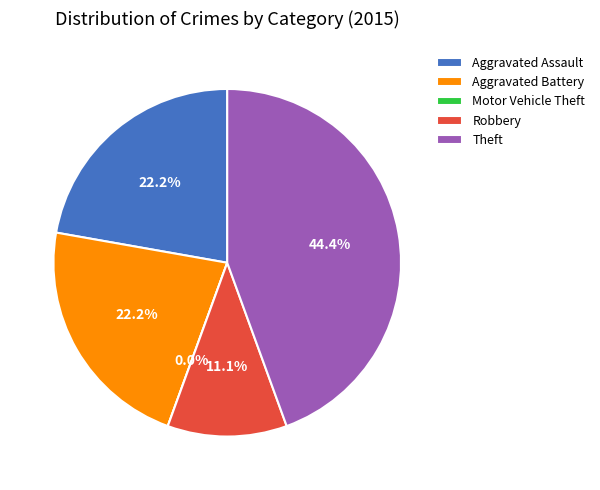

How many segments does this pie chart have?

5